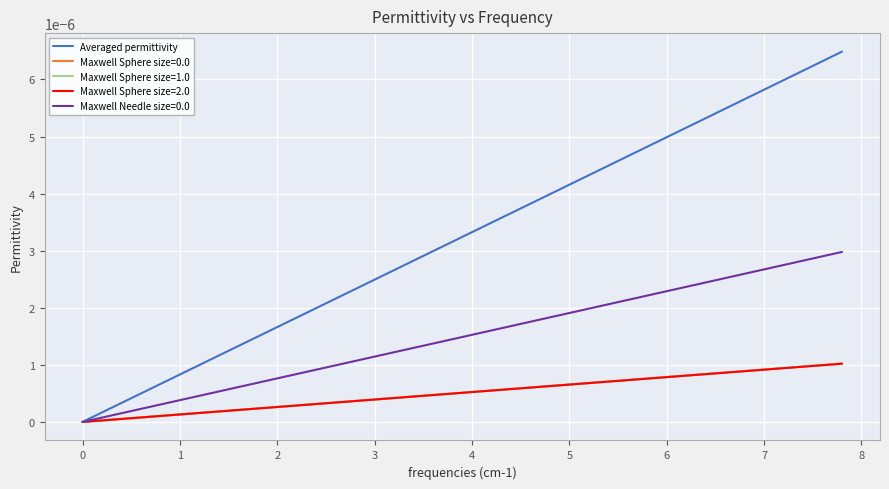

Which series has the largest total across all categories?

Averaged permittivity